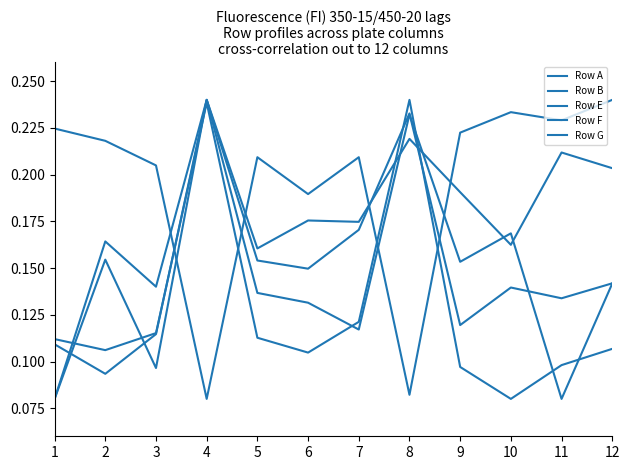

How many lines are shown in the chart?

5